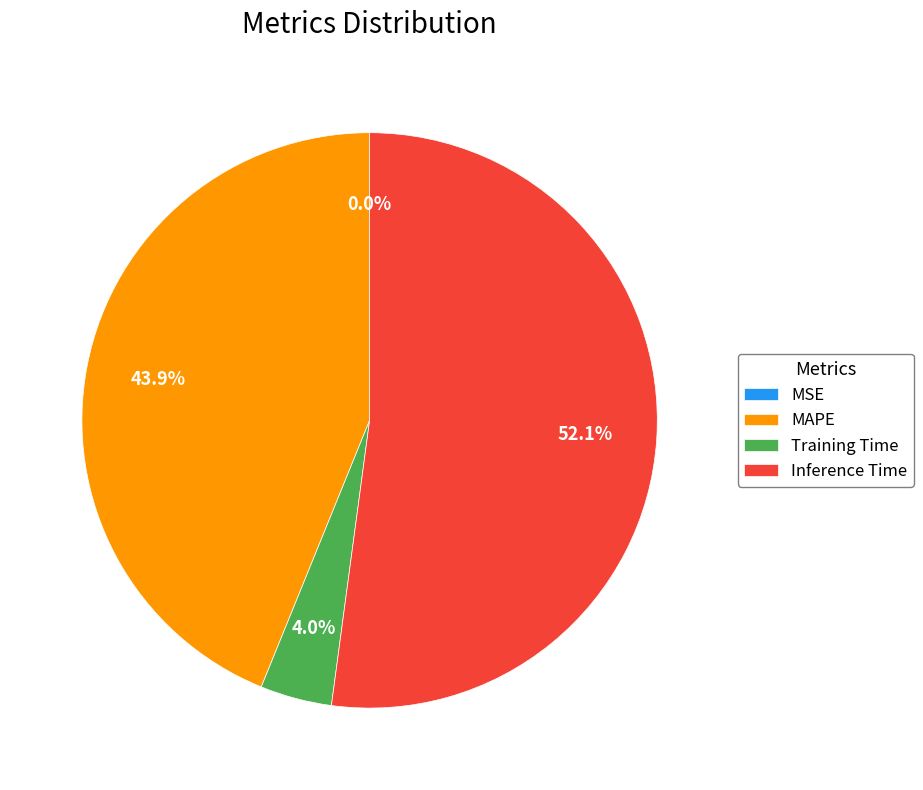

How much of the chart is everything except Training Time?

96.0%